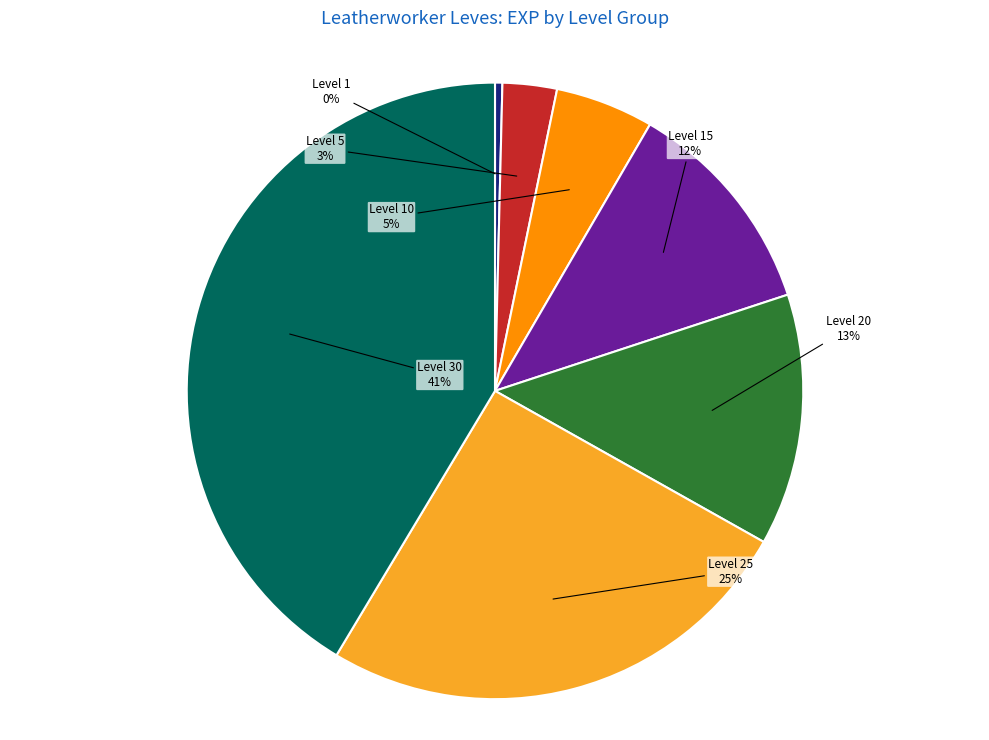

How many slices are in this pie chart?

7